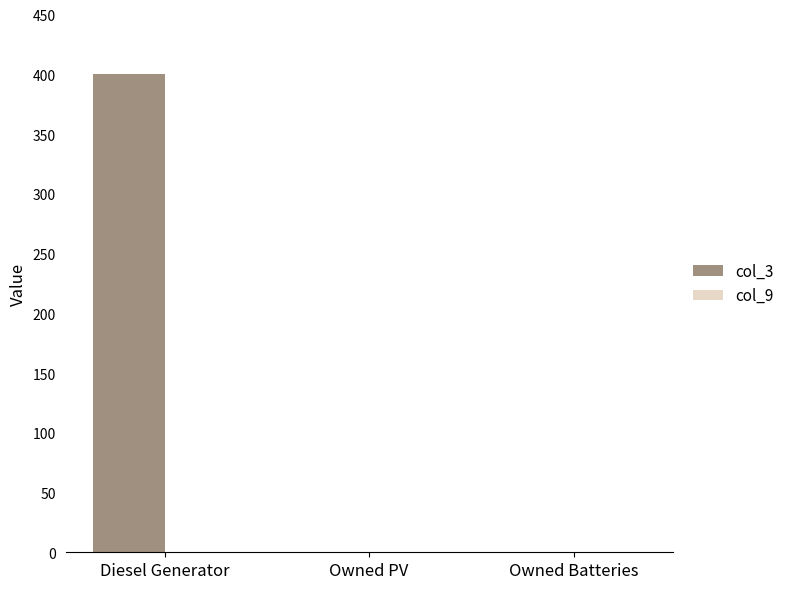

What is the change in value from Diesel Generator to Owned Batteries?

-400